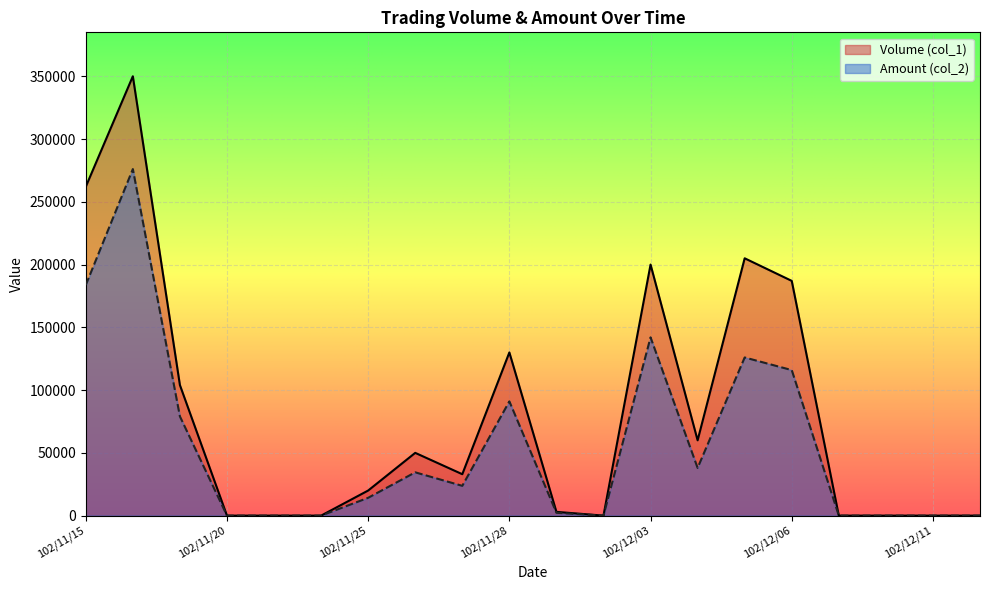

What is the maximum value shown in the chart?

350000